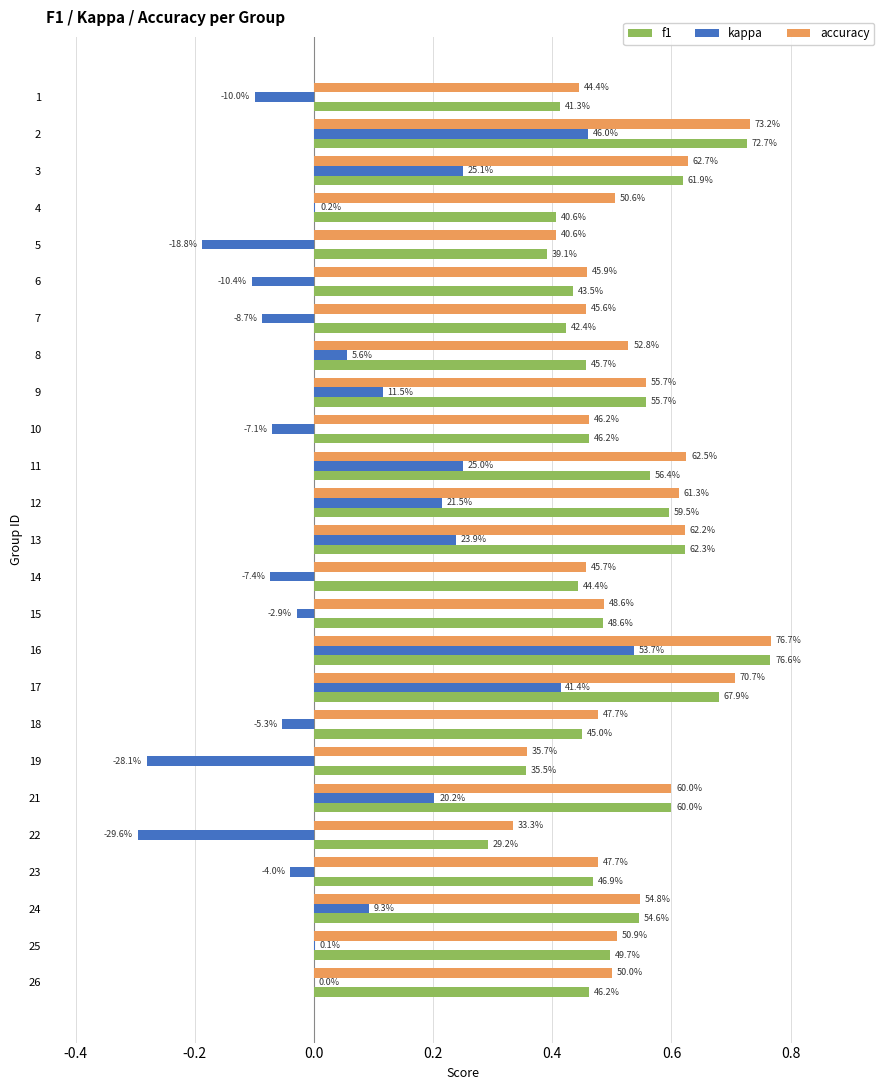

What is the difference between the maximum and minimum values in the f1 series?

0.5